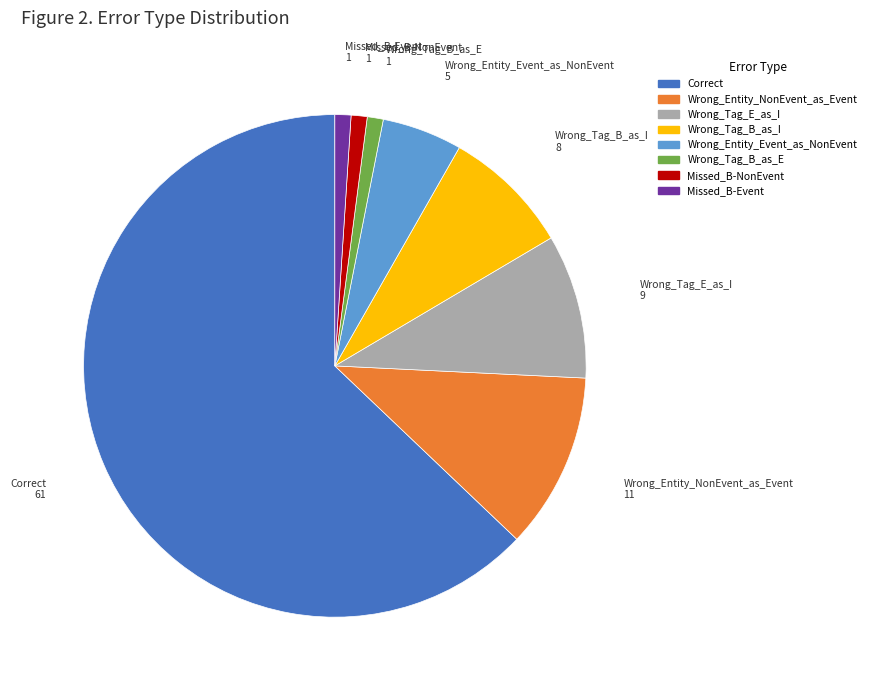

Which slice represents more than half of the pie?

Correct